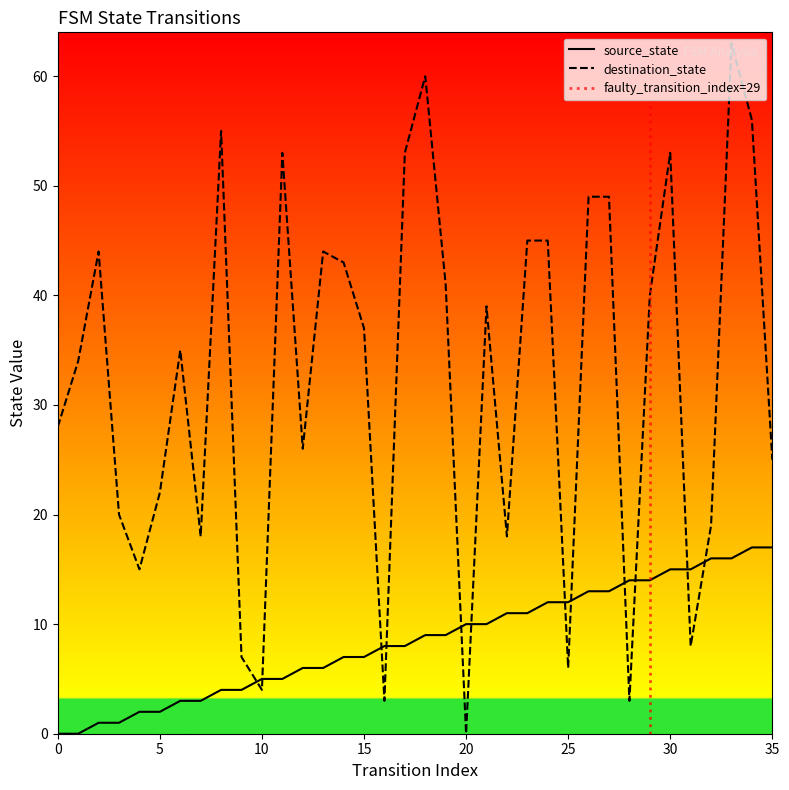

How many data points in destination_state are above 37?

17